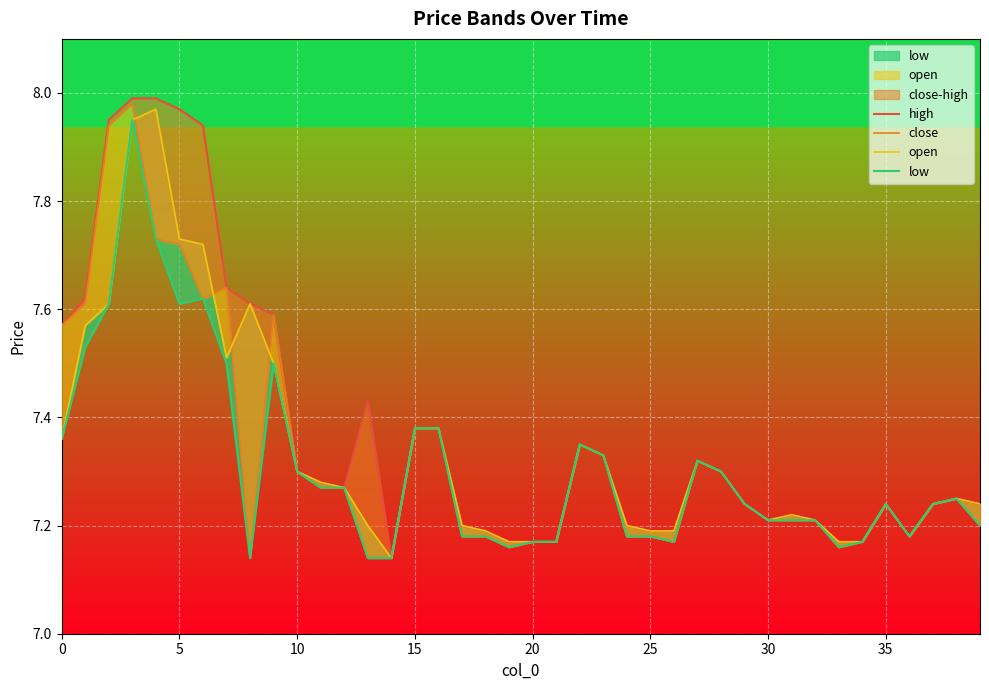

Which series changed the most between 30 and 21?

high